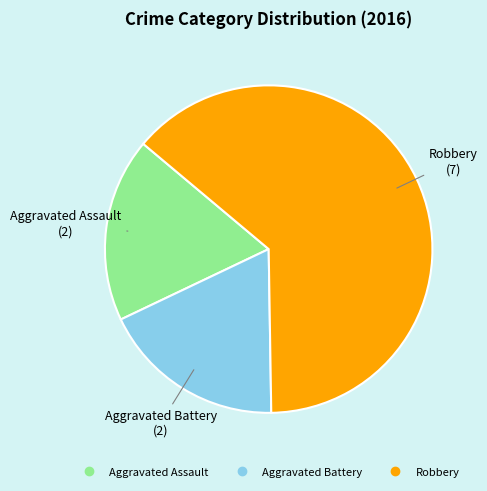

The Aggravated Battery slice represents 18% of the pie. True or false?

True